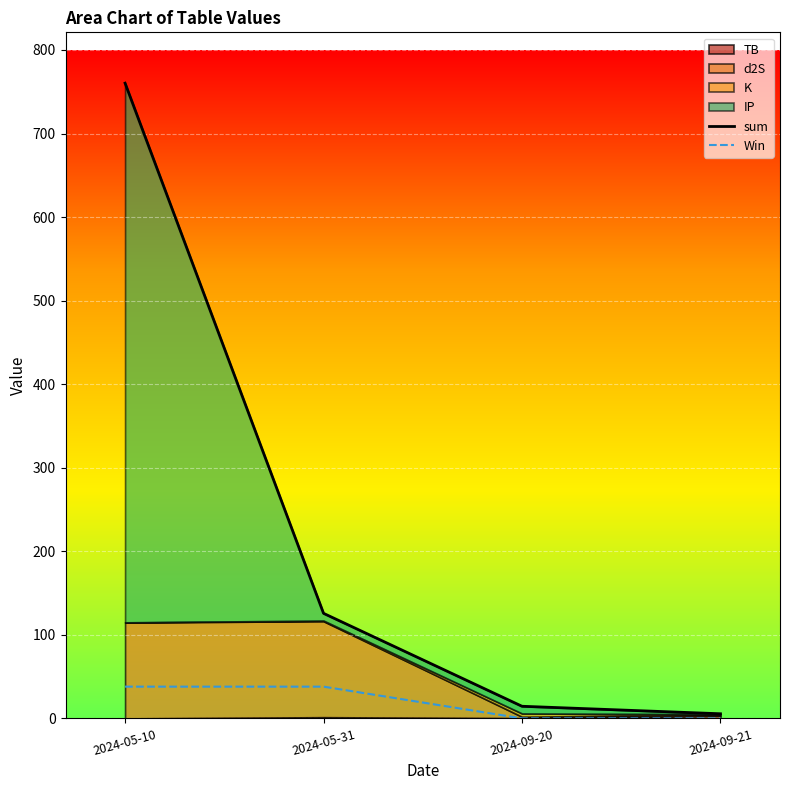

What is the total value across all series at 2024-05-10?

798.3